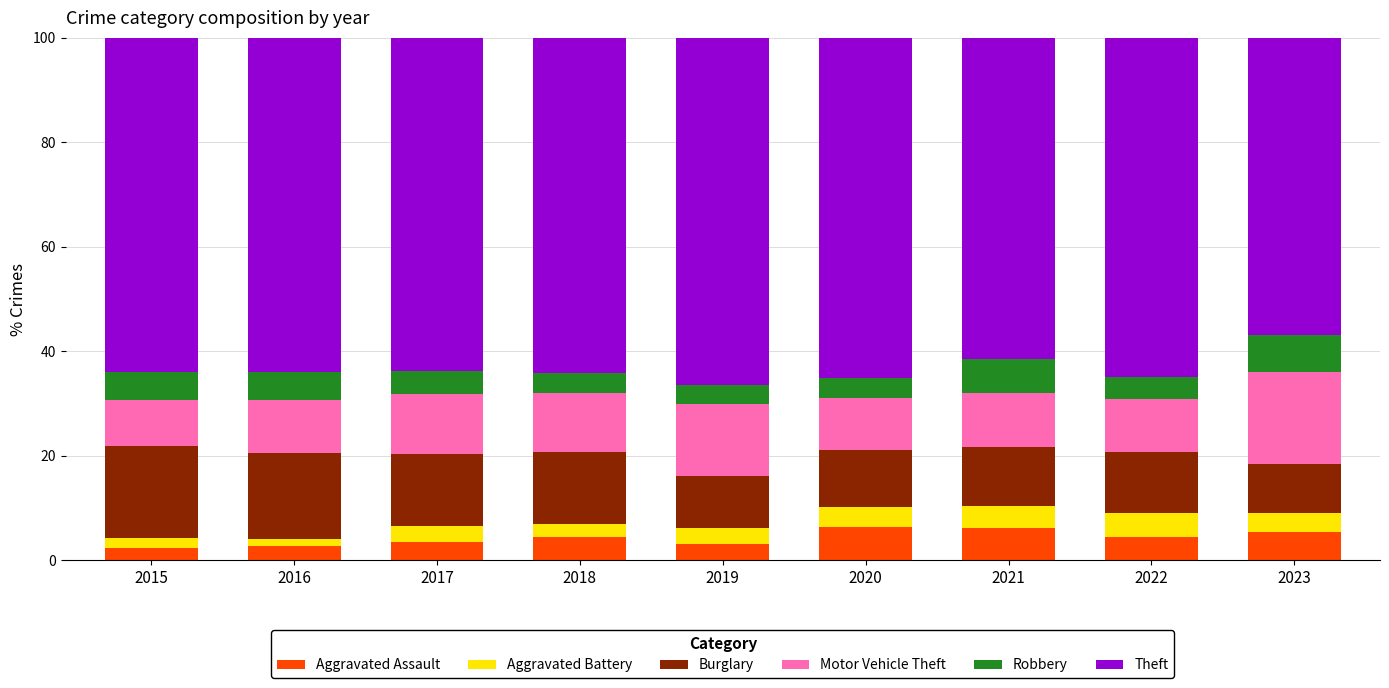

What is the sum of all Aggravated Assault values?

38.4